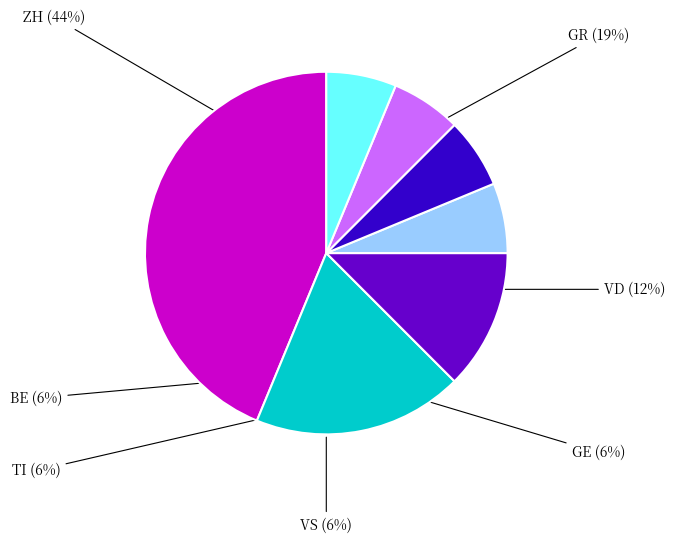

Is there a majority slice in this chart?

No